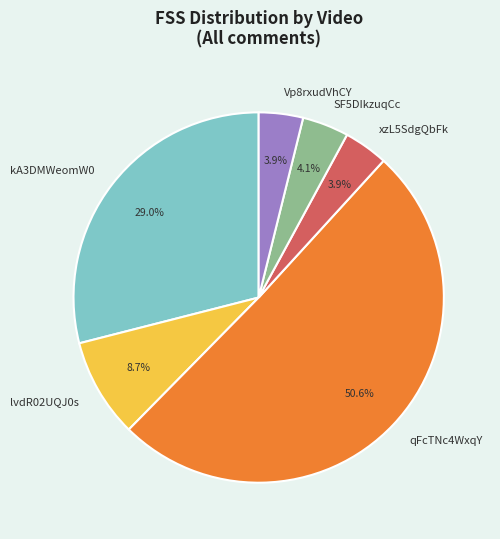

Count the number of slices in the pie.

6